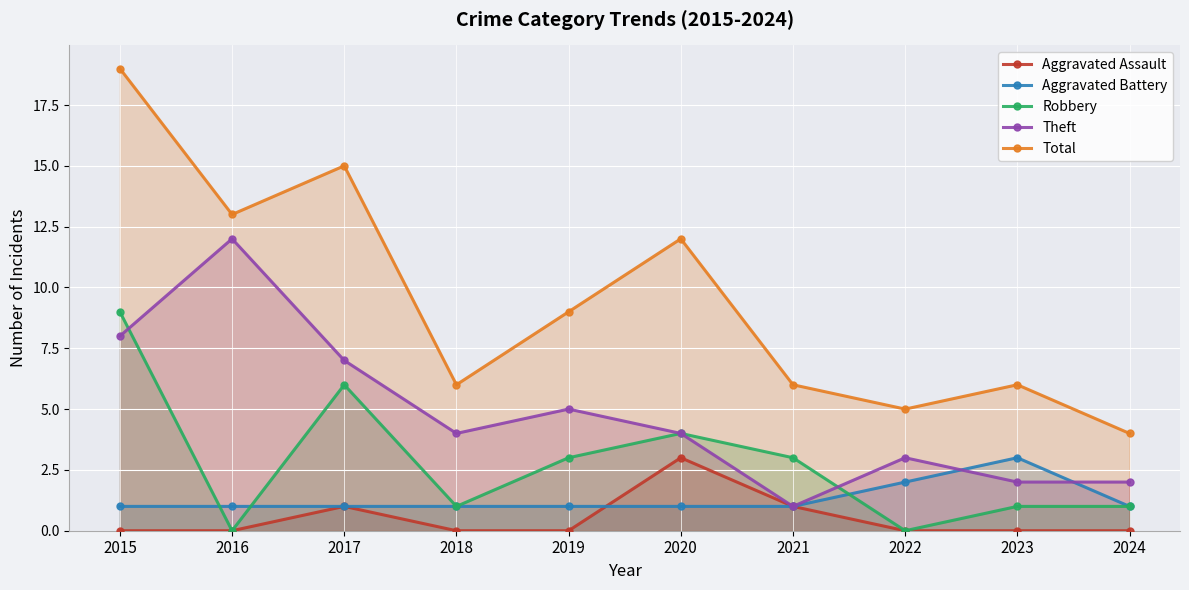

Rank the series by their maximum value, from lowest to highest.

Aggravated Assault, Aggravated Battery, Robbery, Theft, Total